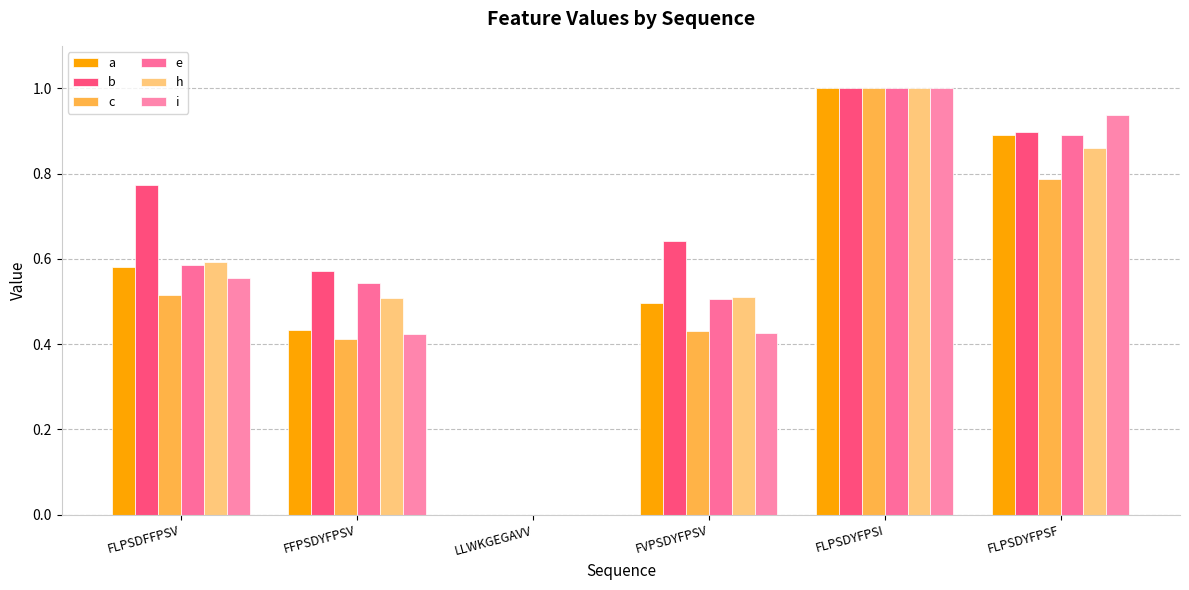

What are all the series names shown in the legend?

a, b, c, e, h, i